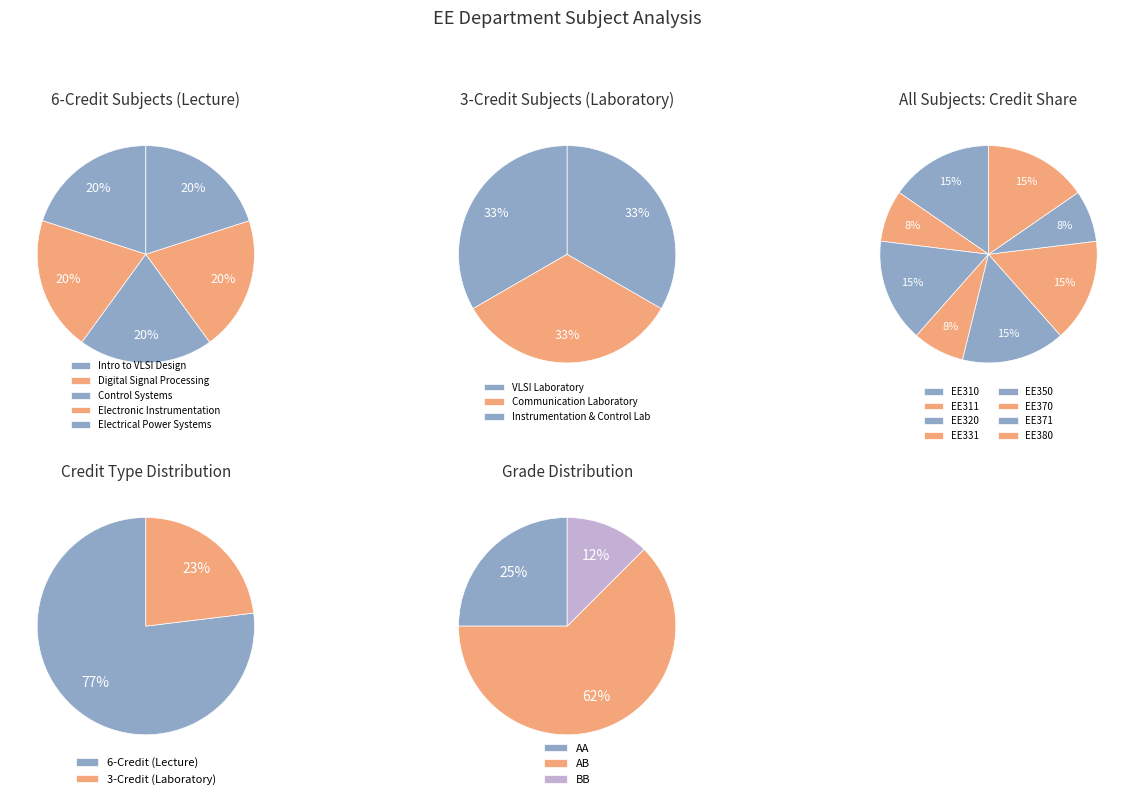

Combined, do EE310 and EE320 account for over 50%?

No